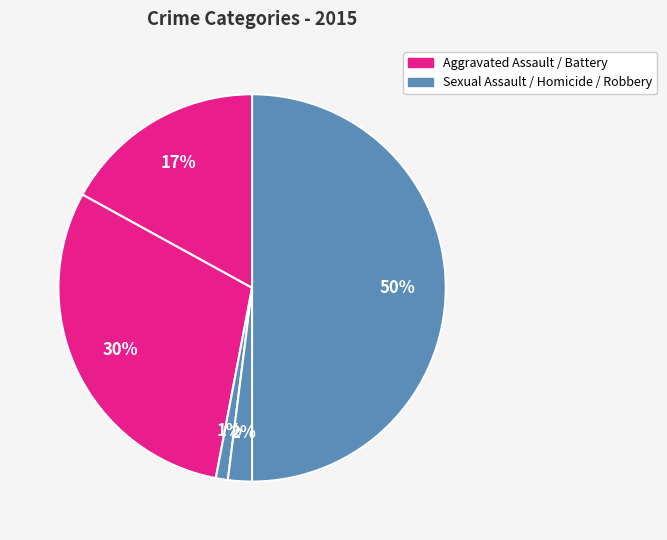

Count the number of slices in the pie.

5